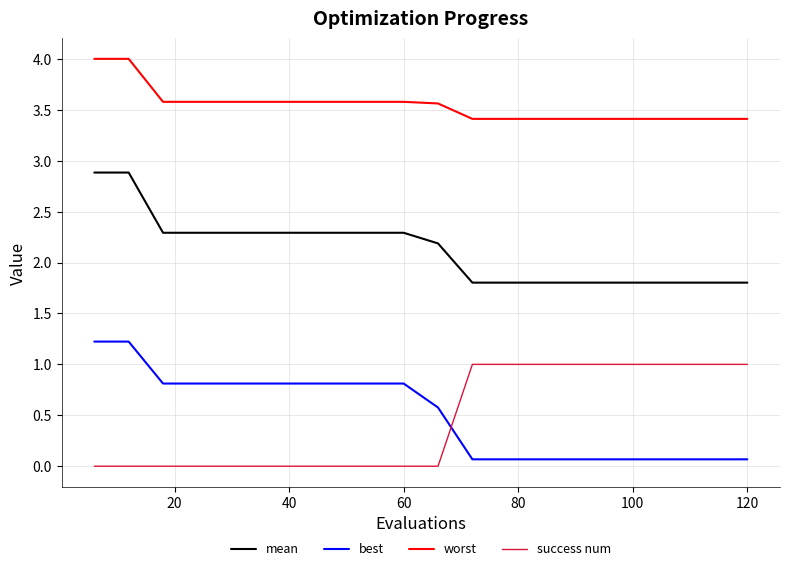

Which series has the largest total across all categories?

worst